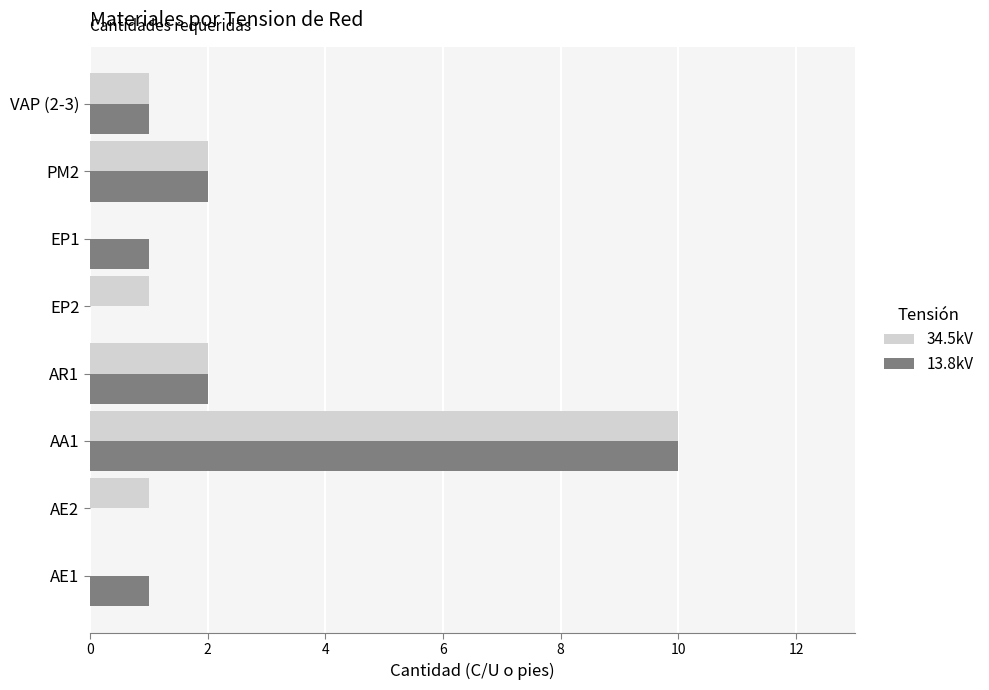

Is it true that 34.5kV equals 3 at AR1?

False